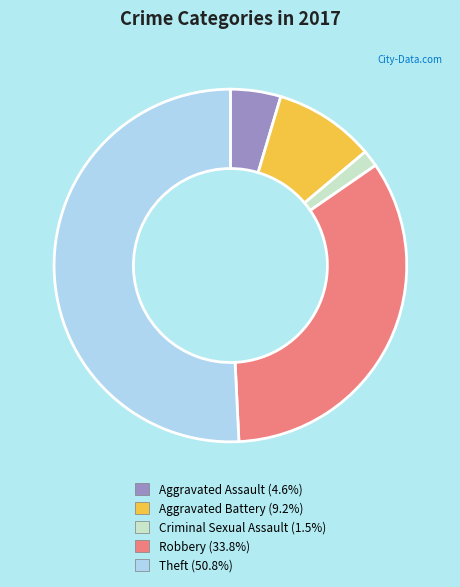

Which category accounts for the majority?

Theft